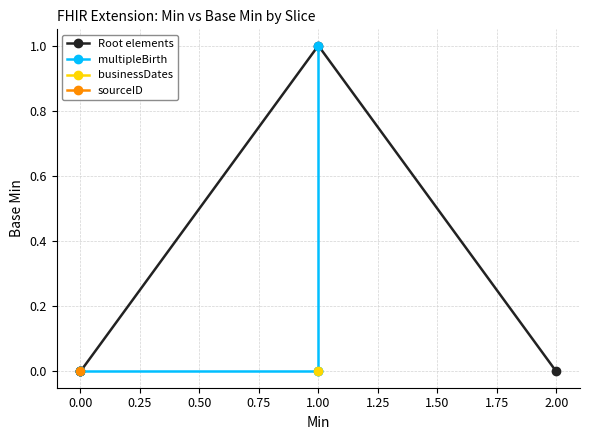

Is it true that multipleBirth equals 0 at 1.00?

True